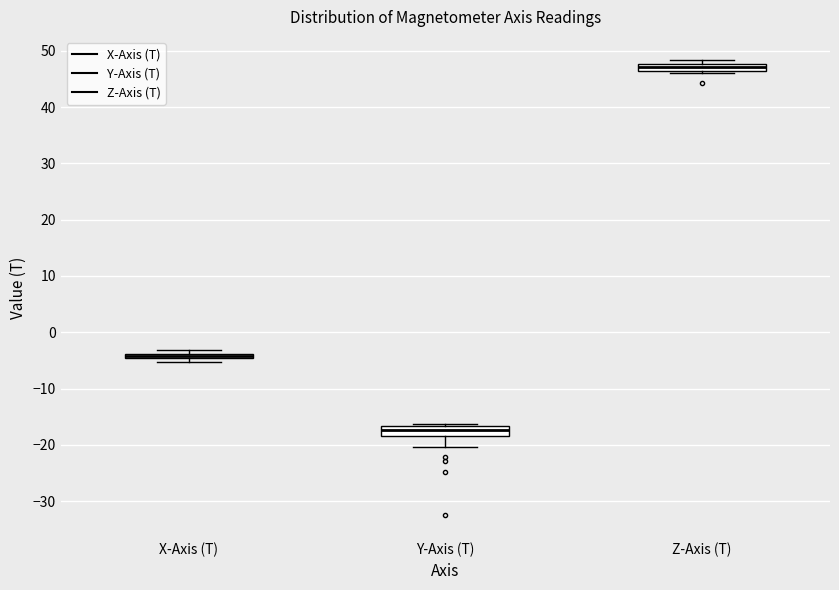

Where does the lower whisker of the box for Y-Axis (T) end on the y-axis? The values are not printed on the chart, so give them approximately, as read against the axis.

-20